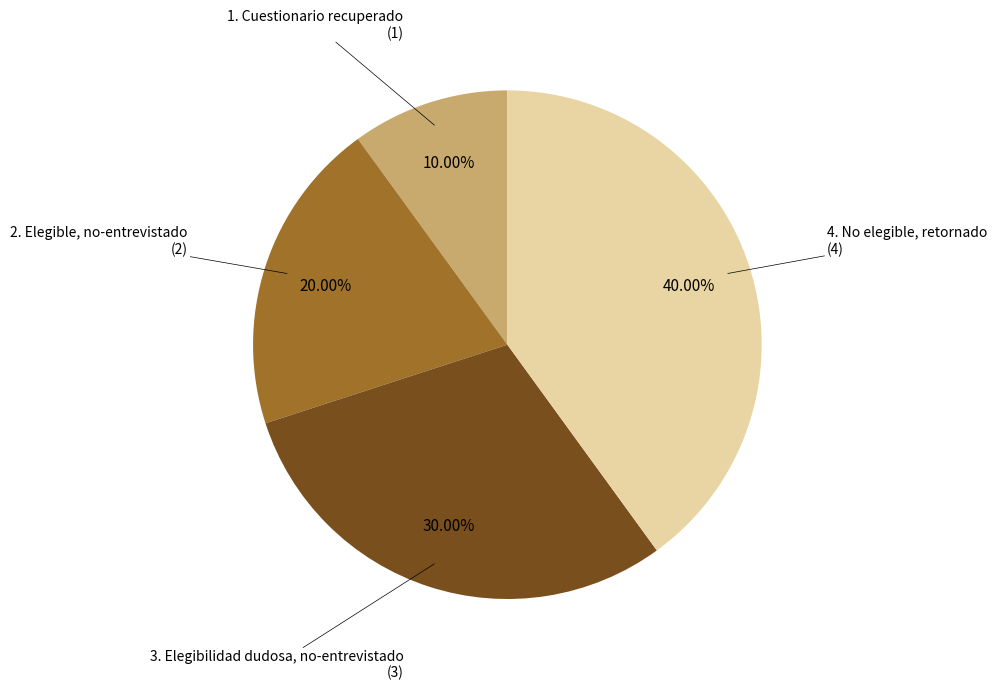

Is there a majority slice in this chart?

No